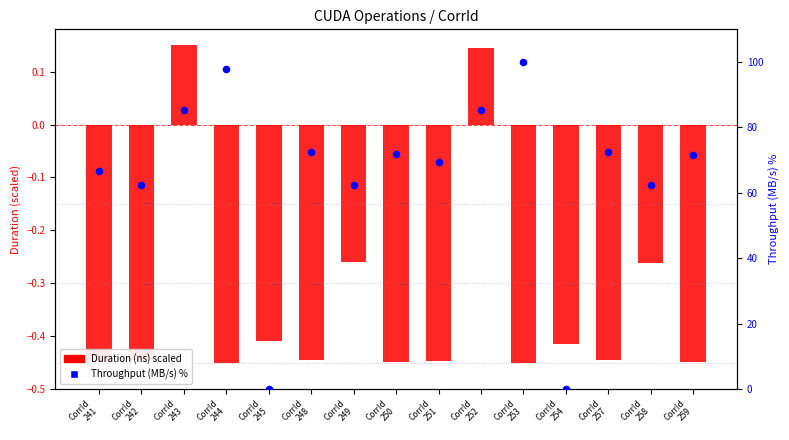

Which series has the largest total across all categories?

Throughput (MB/s) %